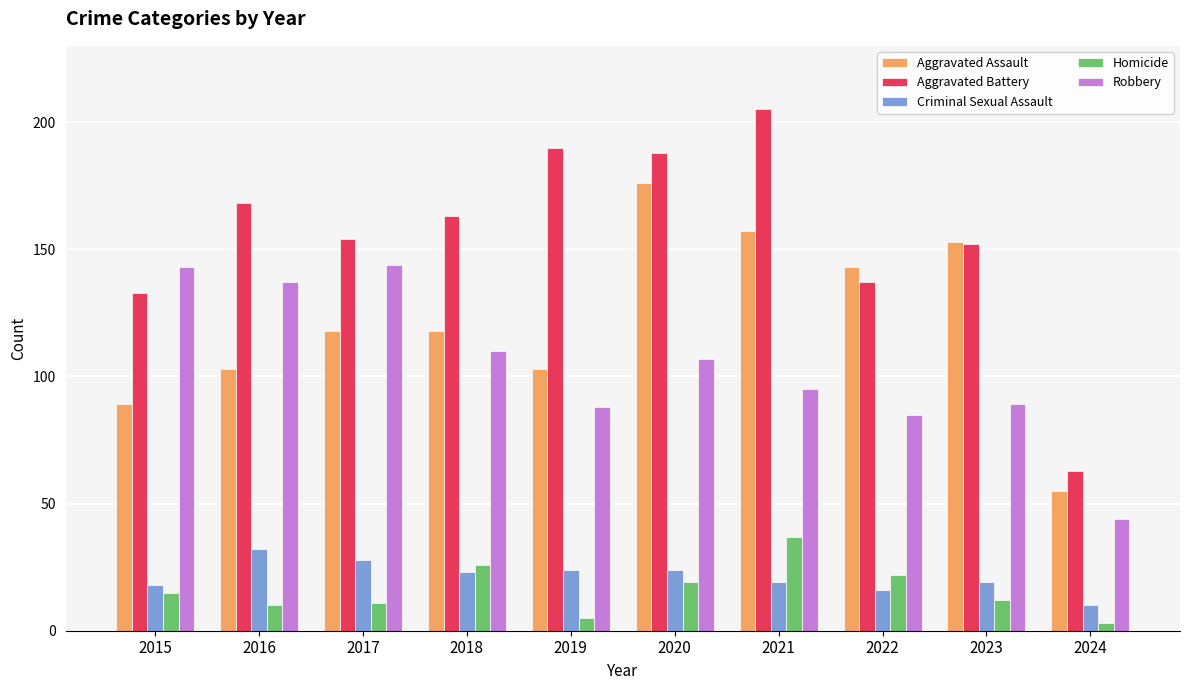

Which series has the widest spread of values?

Aggravated Battery